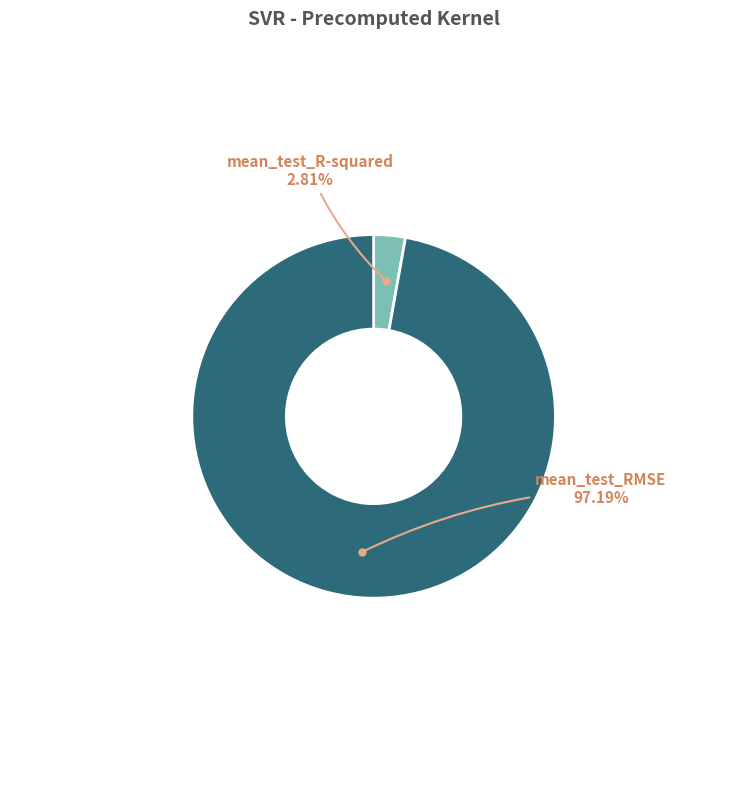

Does any single category account for the majority?

Yes